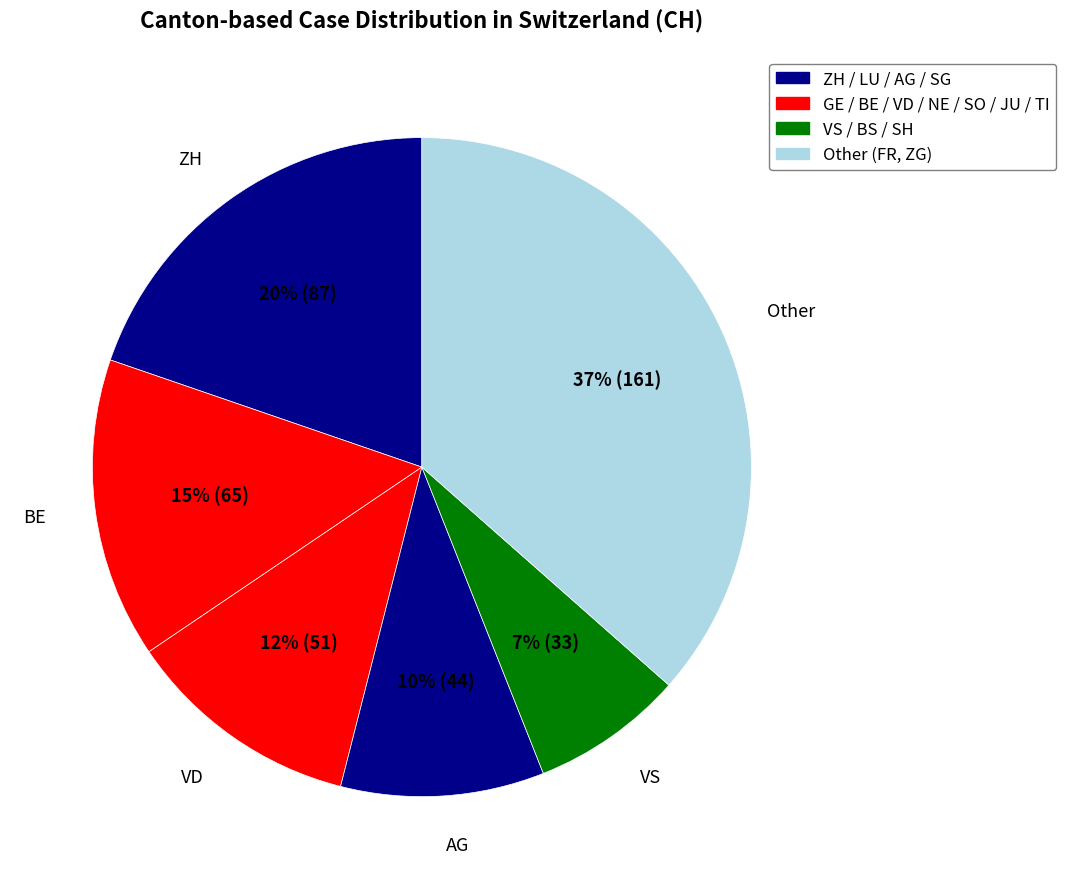

The BE slice represents 15% of the pie. True or false?

True